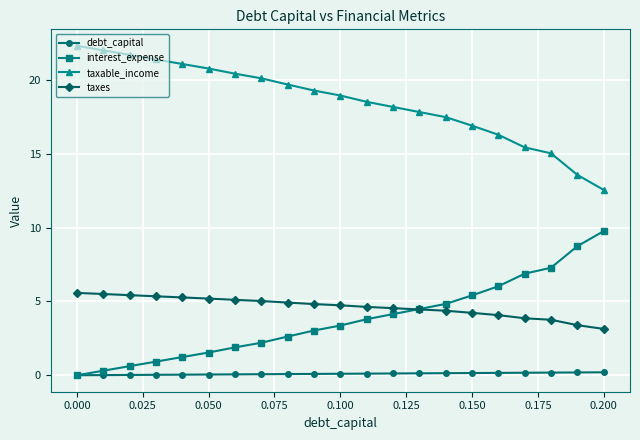

At how many categories does at least one series exceed 14?

19